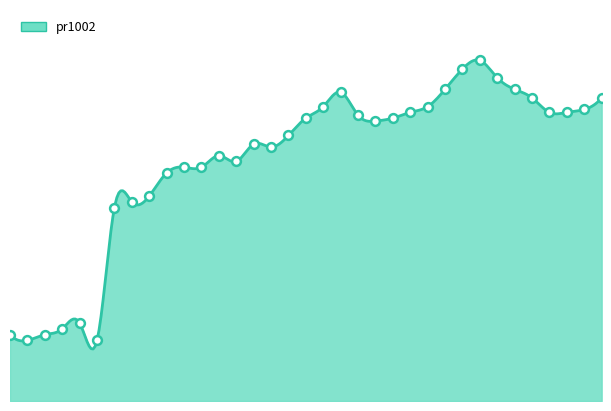

What is the change in value from 1 to 12?

+2900